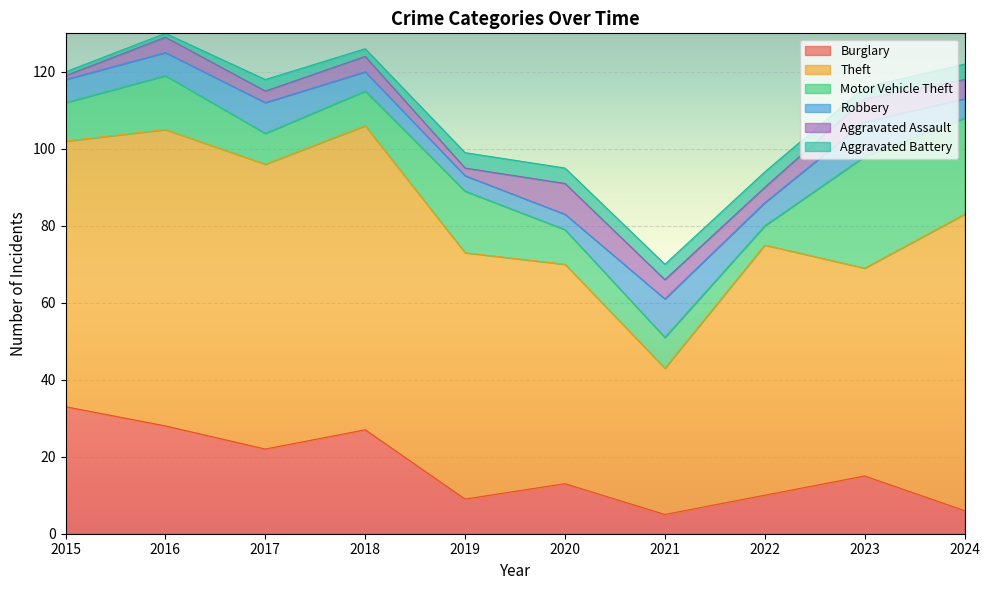

True or false: Theft and Robbery cross at least once.

False